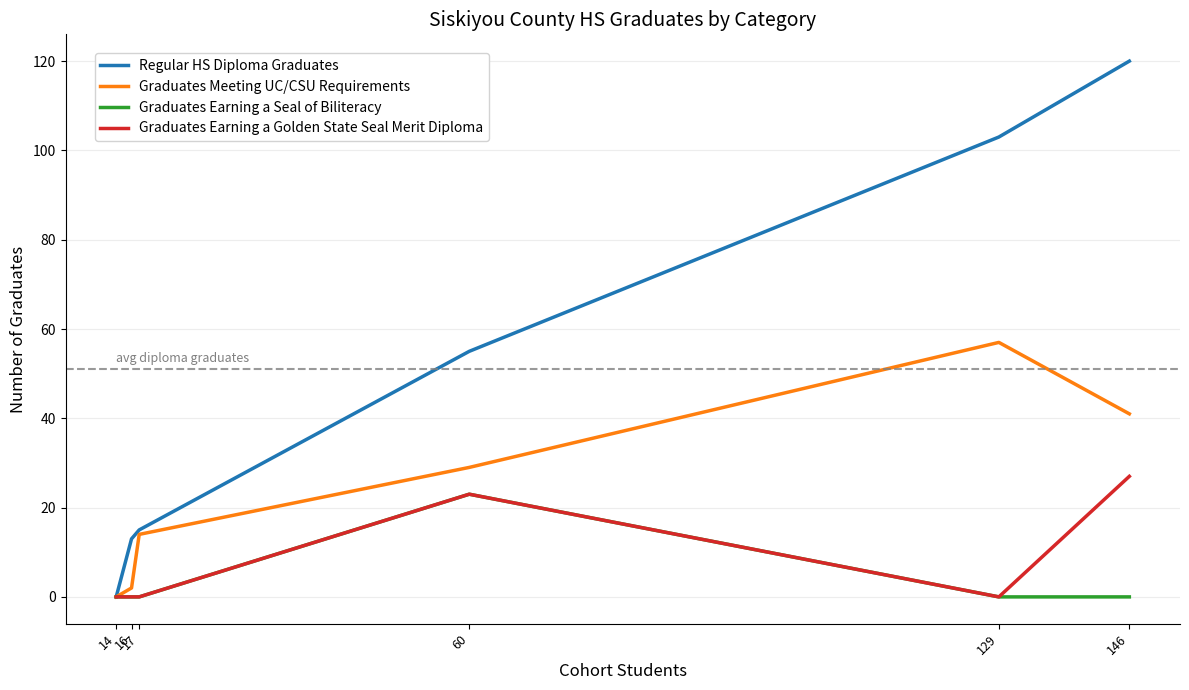

What is the highest value of the Graduates Meeting UC/CSU Requirements series?

57